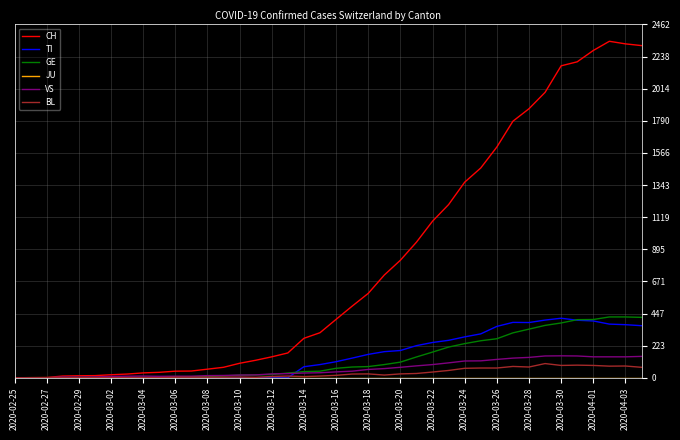

Which series has the largest total across all categories?

CH